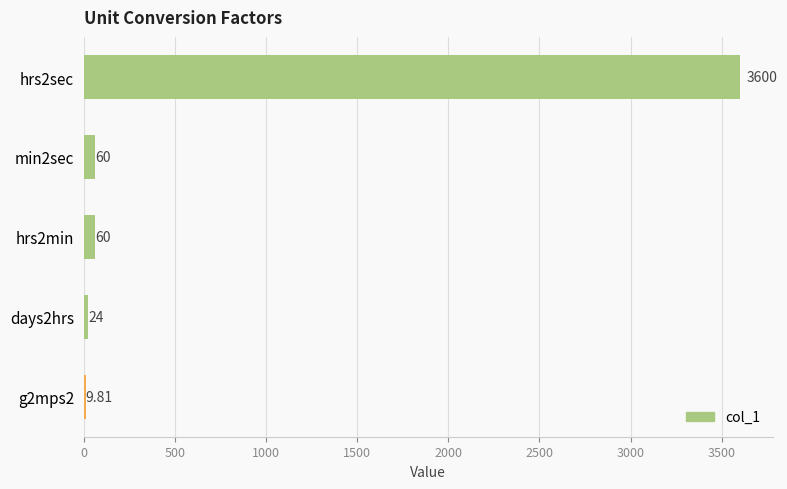

What is the sum of the values at days2hrs and hrs2min?

84.0